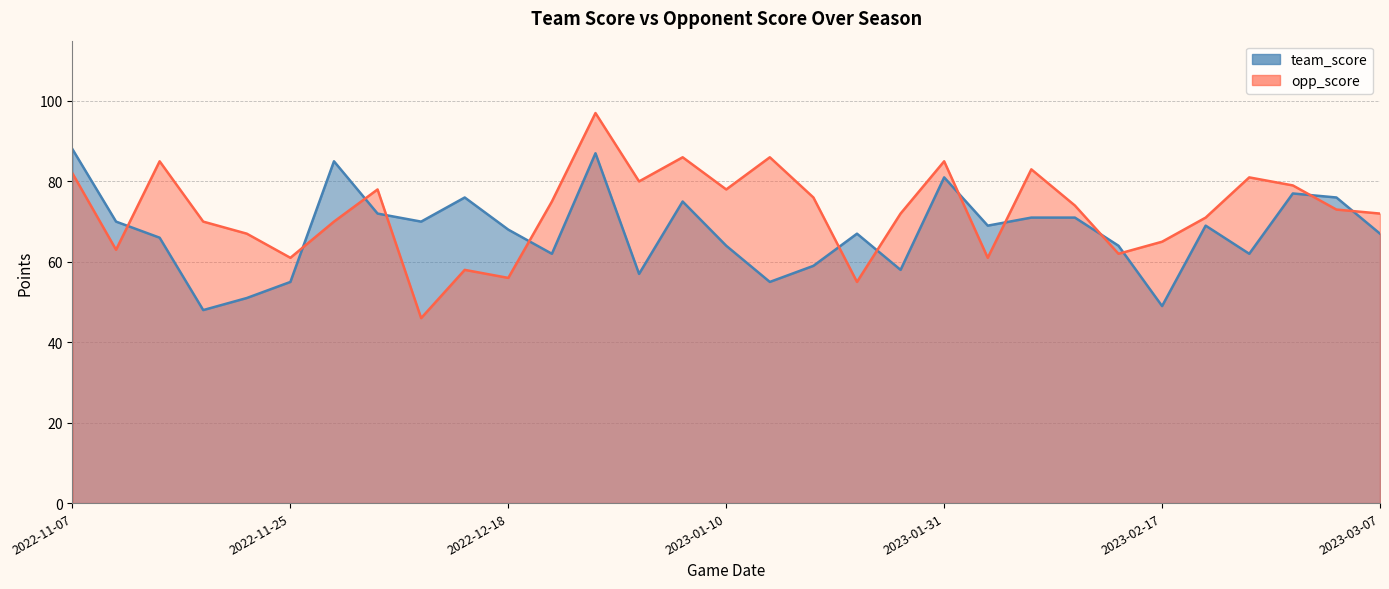

Rank the categories by team_score value from lowest to highest.

2022-11-18, 2023-02-17, 2022-11-20, 2022-11-25, 2023-01-14, 2023-01-04, 2023-01-25, 2023-01-18, 2022-12-22, 2023-02-25, 2023-01-10, 2023-02-14, 2022-11-17, 2023-01-21, 2023-03-07, 2022-12-18, 2023-02-04, 2023-02-22, 2022-11-11, 2022-12-06, 2023-02-08, 2023-02-11, 2022-12-03, 2023-01-07, 2022-12-10, 2023-03-04, 2023-03-01, 2023-01-31, 2022-11-30, 2022-12-31, 2022-11-07